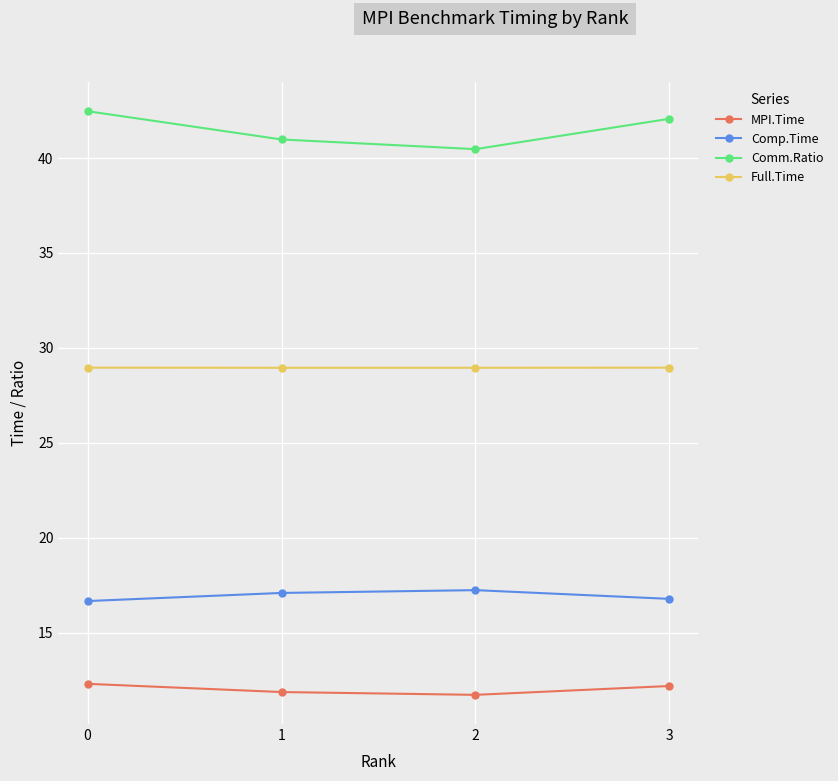

What is the value of the Comp.Time point at the 2nd from the left?

17.1